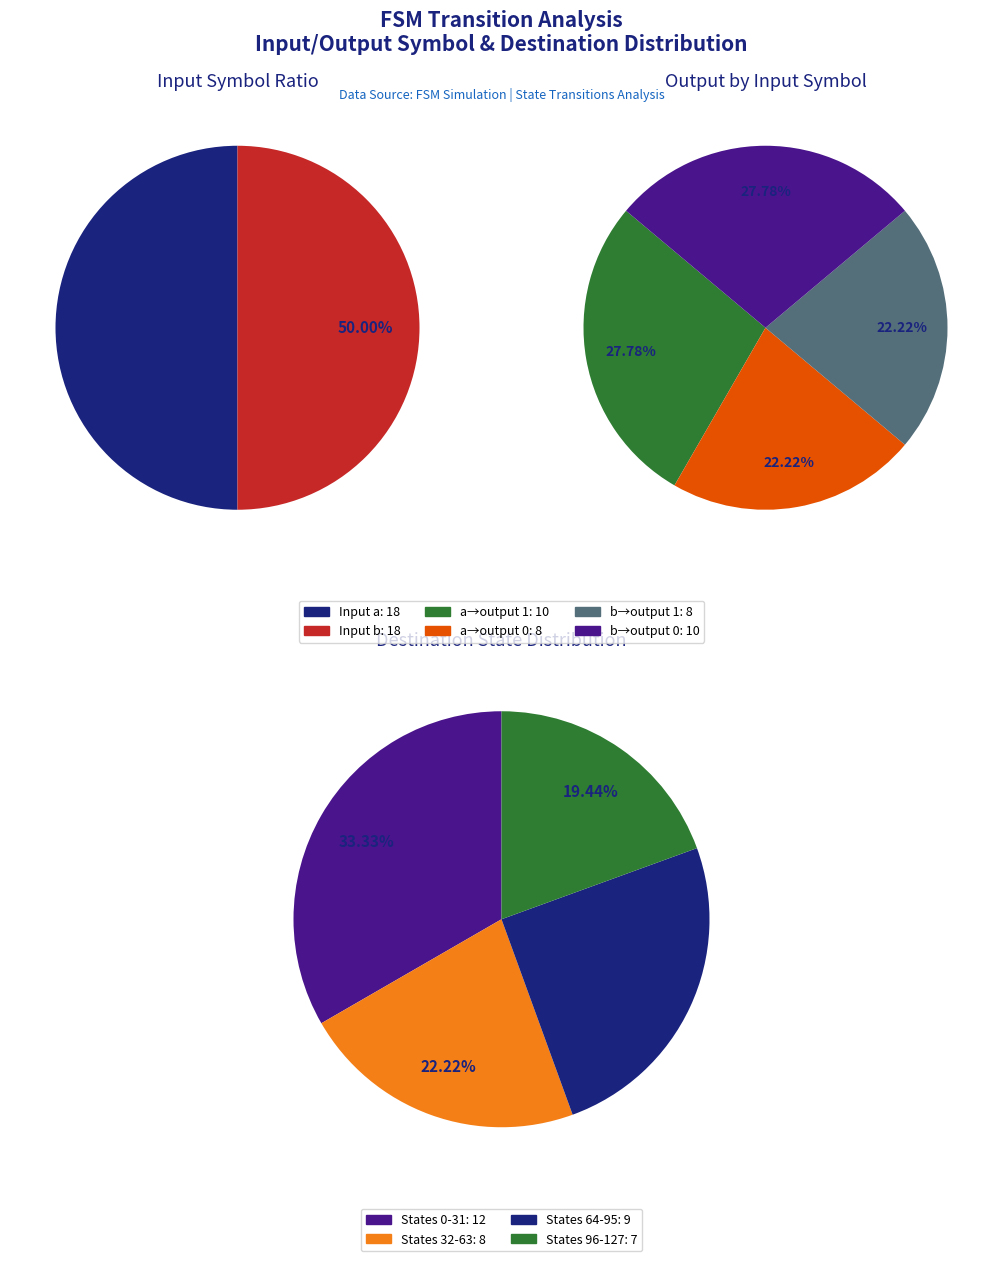

Is there any slice that represents more than half of the pie?

No